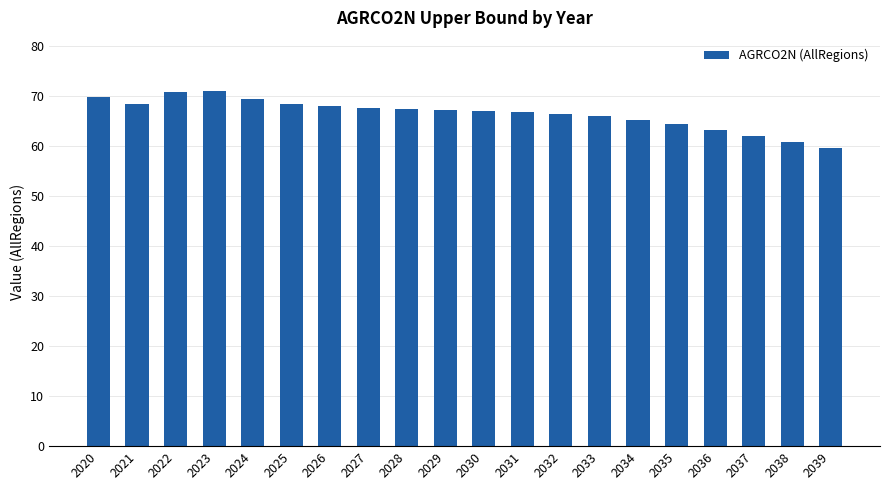

What is the maximum value shown in the chart?

71.0